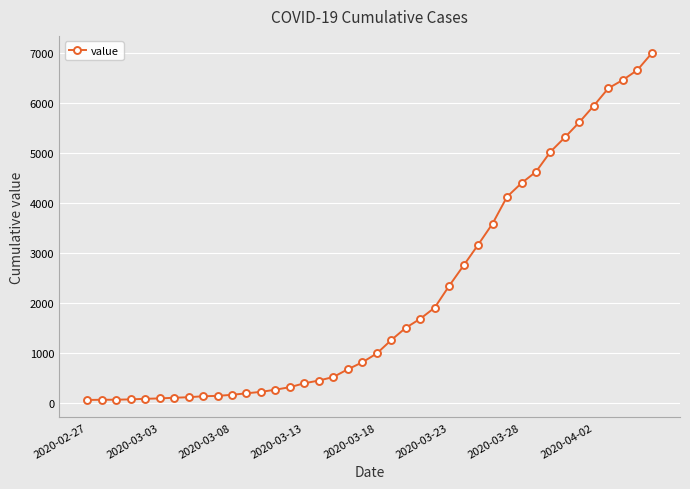

What is the average value?

2142